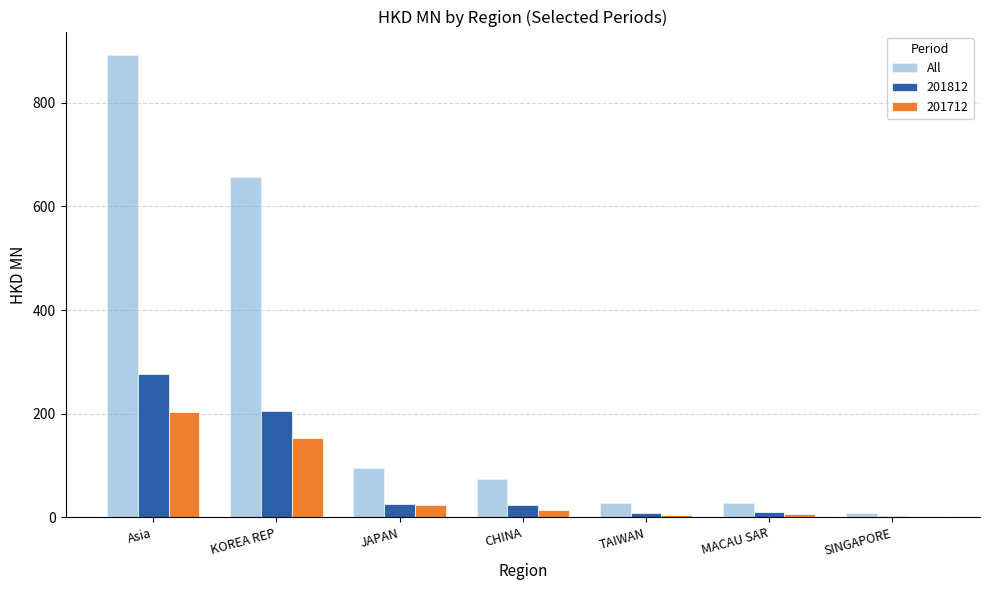

What is the sum of all 201712 values?

406.8